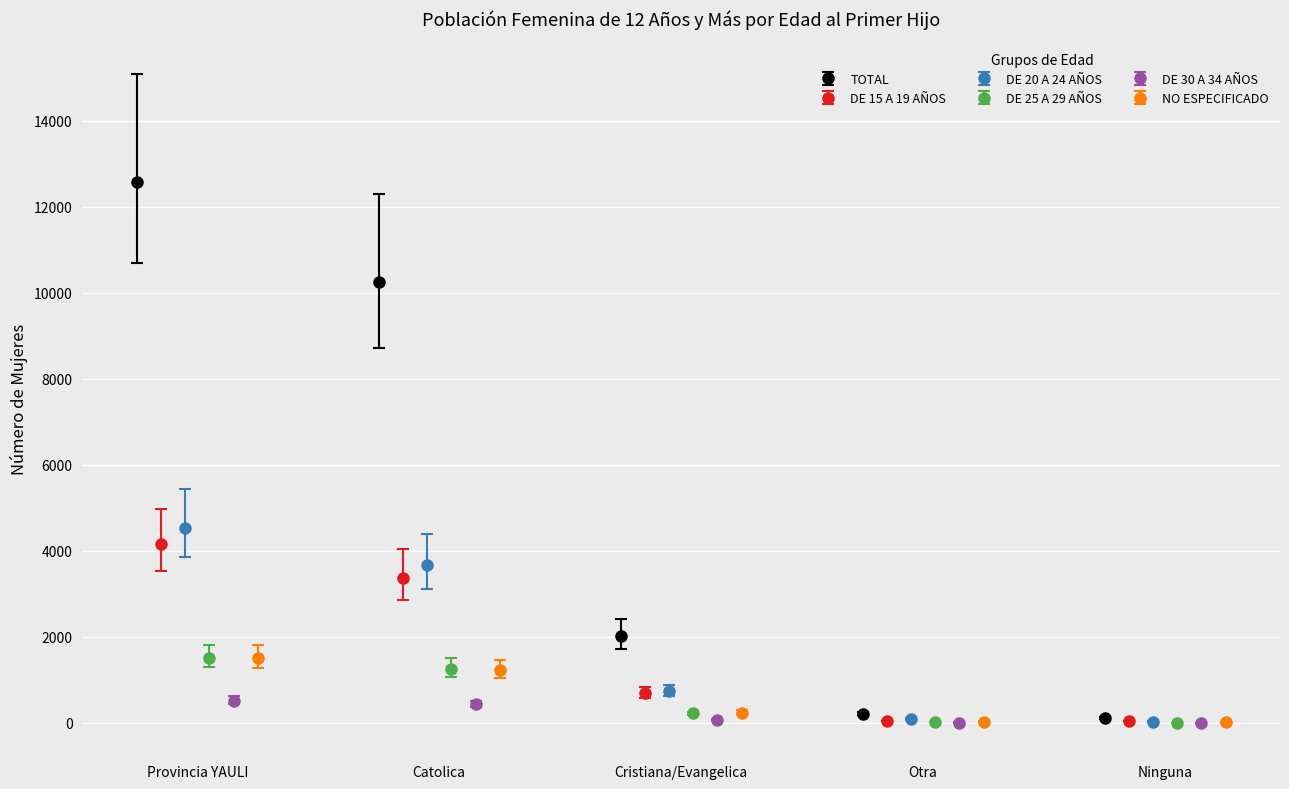

What are all the series names shown in the legend?

TOTAL, DE 15 A 19 AÑOS, DE 20 A 24 AÑOS, DE 25 A 29 AÑOS, DE 30 A 34 AÑOS, NO ESPECIFICADO